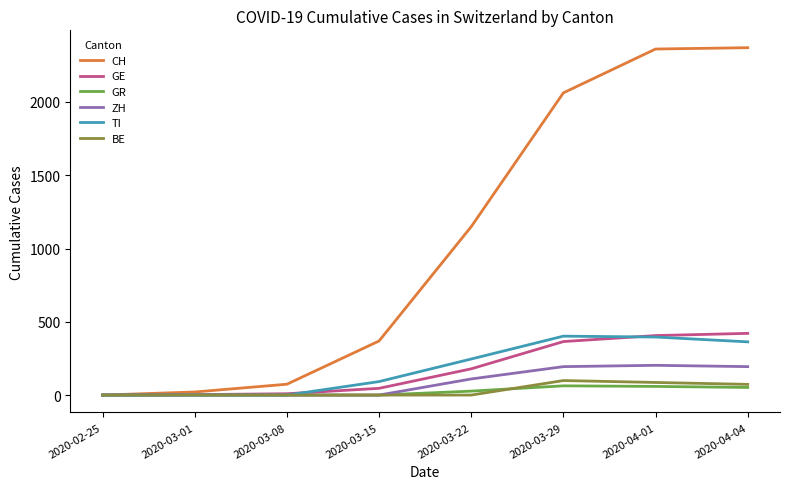

Which series has the largest total across all categories?

CH